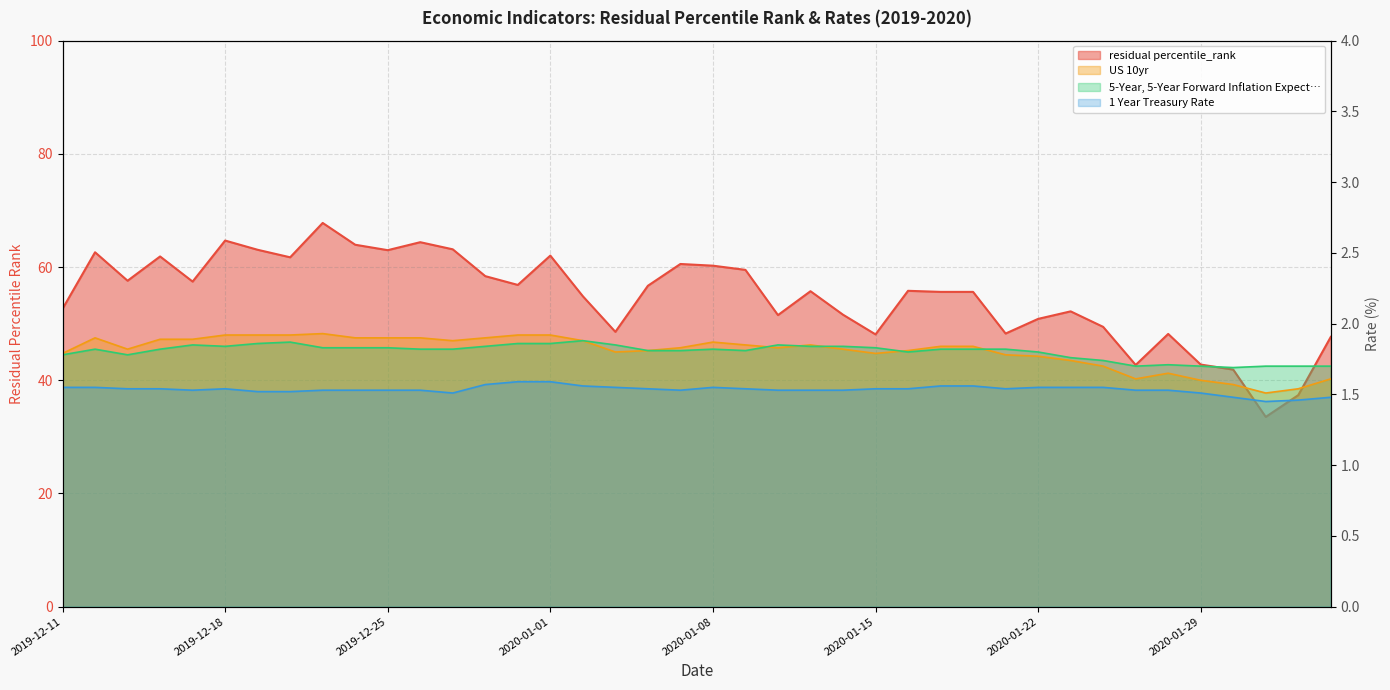

What is the label of the 40th point from the right?

2019-12-11